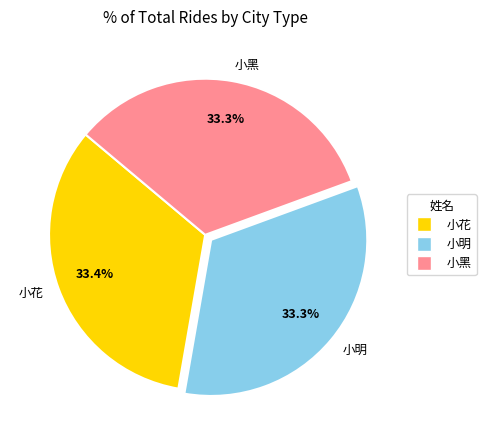

To the nearest percent, what is the average slice percentage?

33%